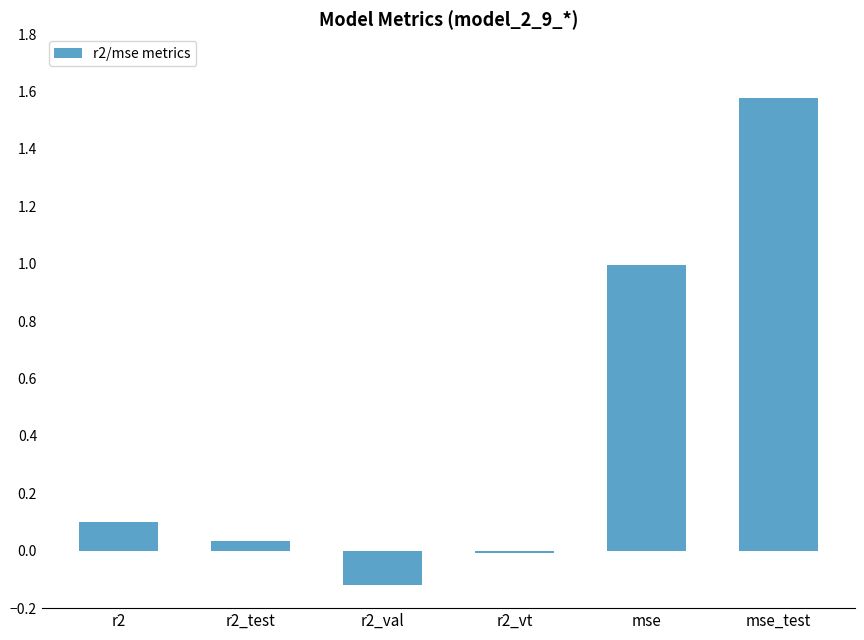

What is the sum of all values?

2.6